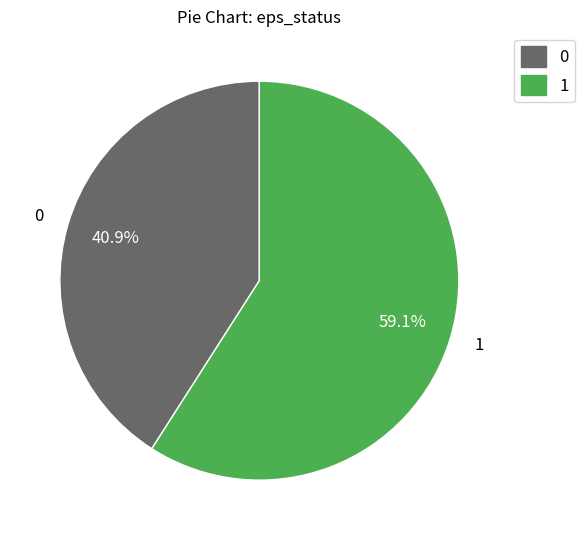

Is the sum of 0 and 1 greater than half?

Yes